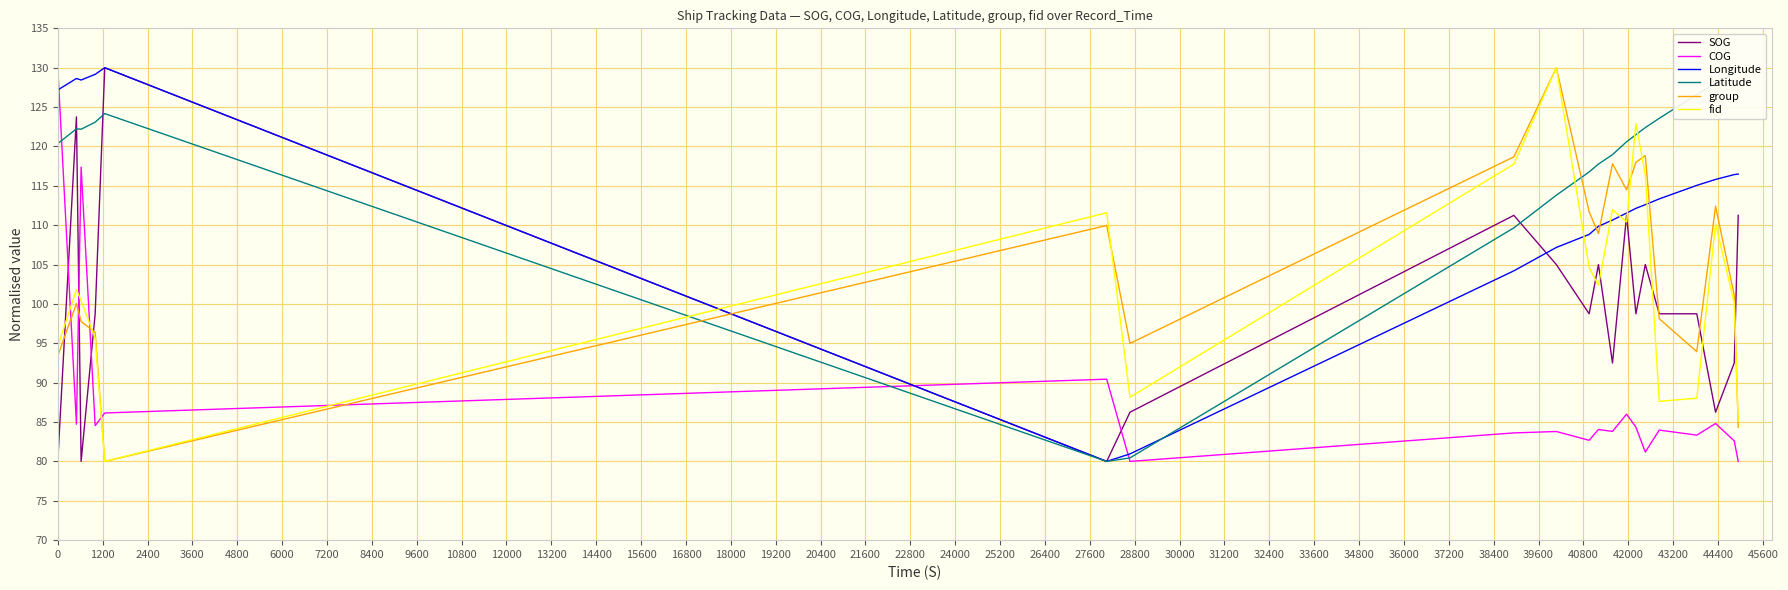

True or false: SOG and COG intersect in this chart.

True